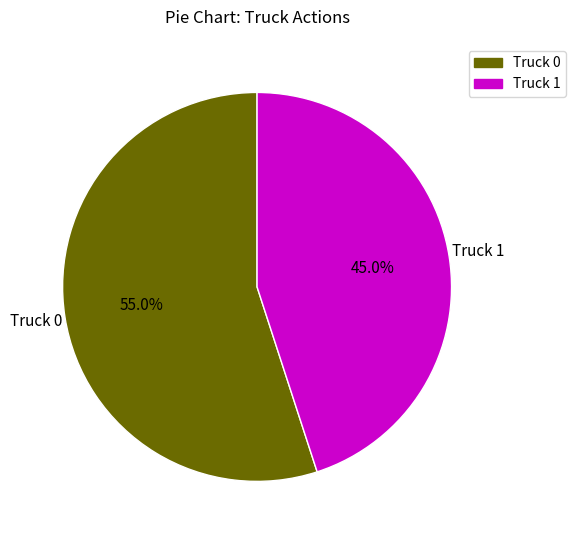

True or false: Truck 0 accounts for 55% of the total.

True